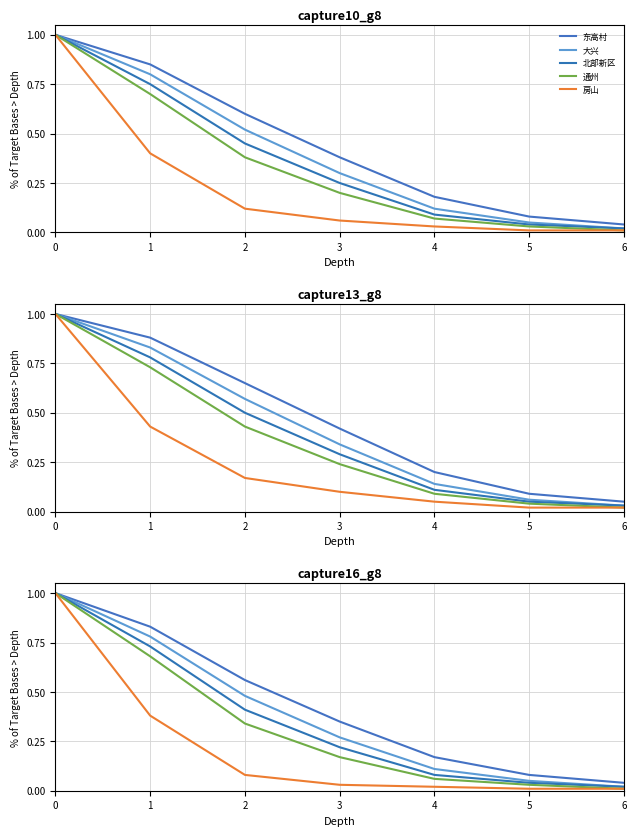

Where is 通州 nearest to the value 0?

6